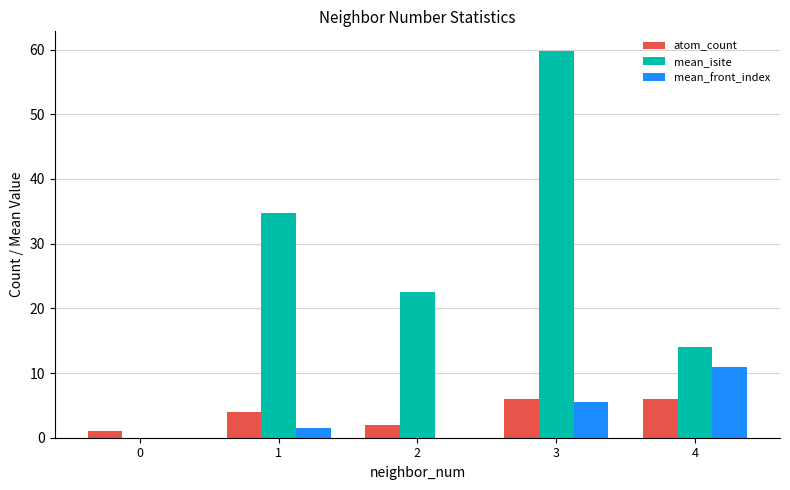

Which series changed the most between 1 and 4?

mean_isite